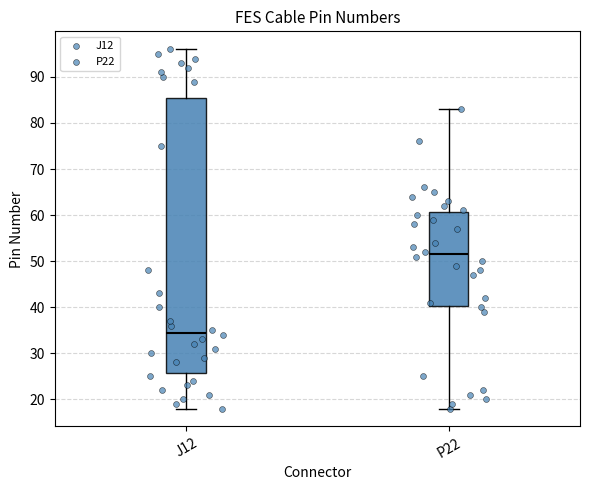

Where is the upper edge of the box for P22 on the y-axis? The values are not printed on the chart, so give them approximately, as read against the axis.

61